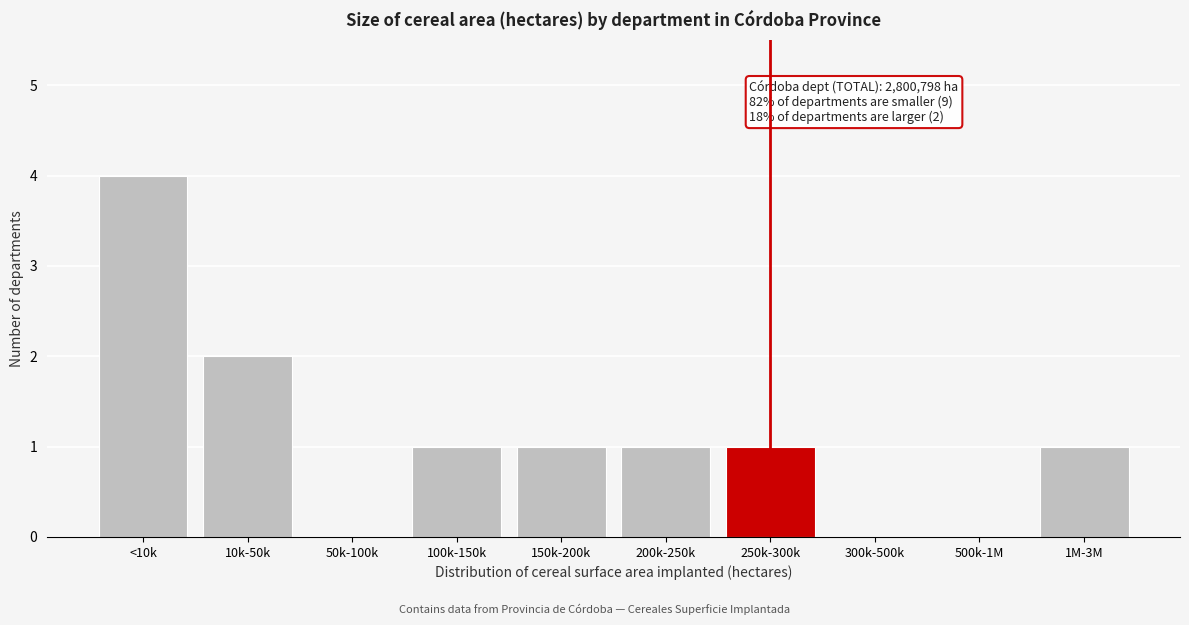

Reading left to right, transcribe all the data shown in this chart.

<10k=4	10k-50k=2	50k-100k=0	100k-150k=1	150k-200k=1	200k-250k=1	250k-300k=1	300k-500k=0	500k-1M=0	1M-3M=1